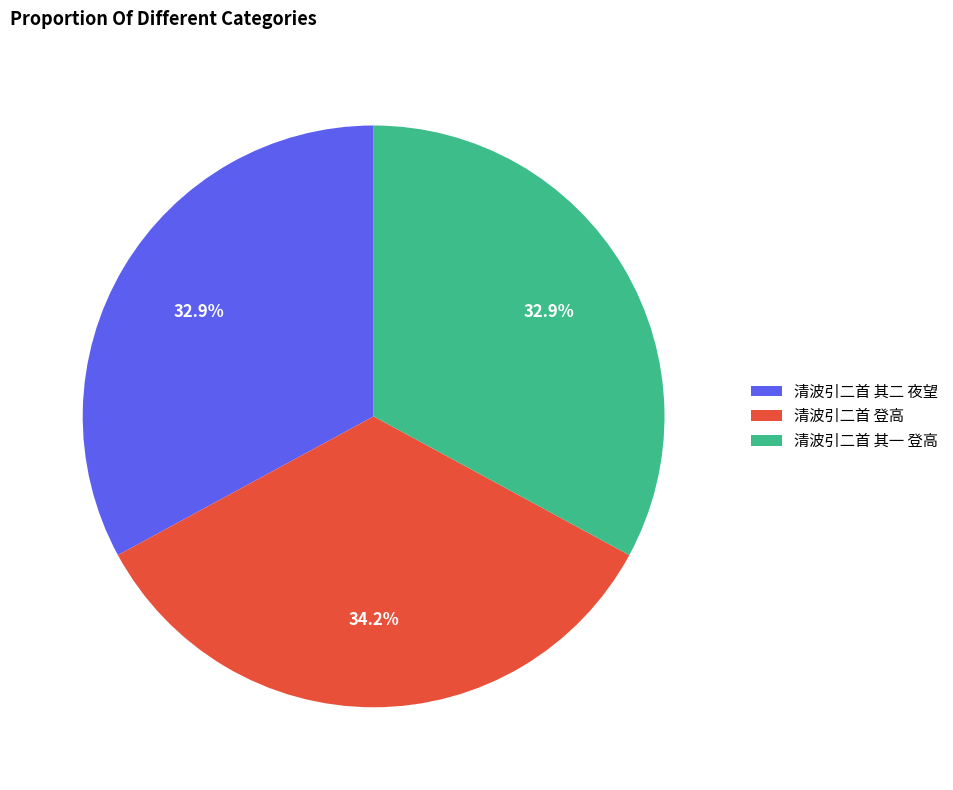

To the nearest percent, what is the difference between the largest and smallest slice percentages?

1%